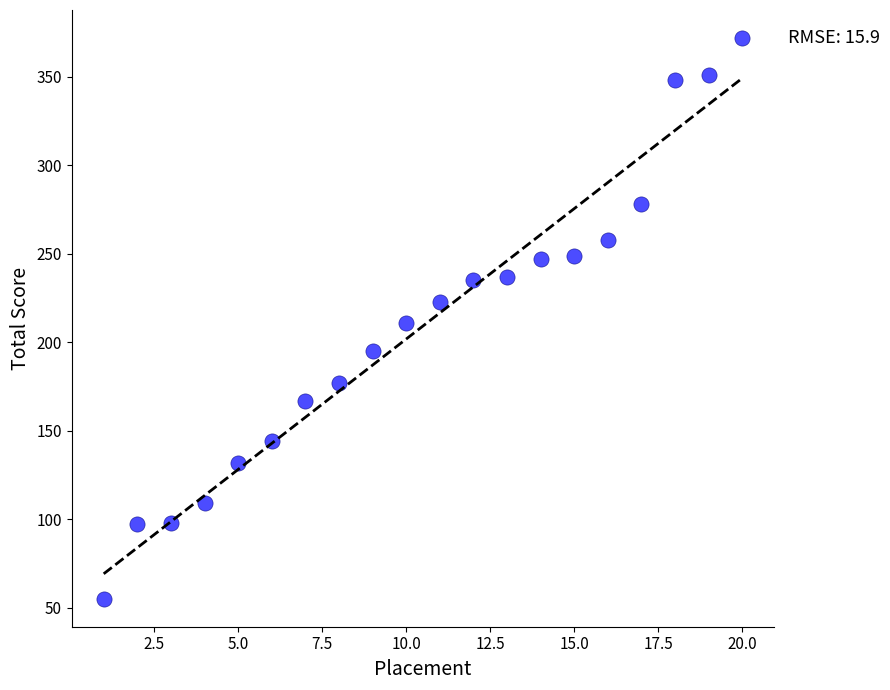

What is the range of Y values (max minus min)?

317